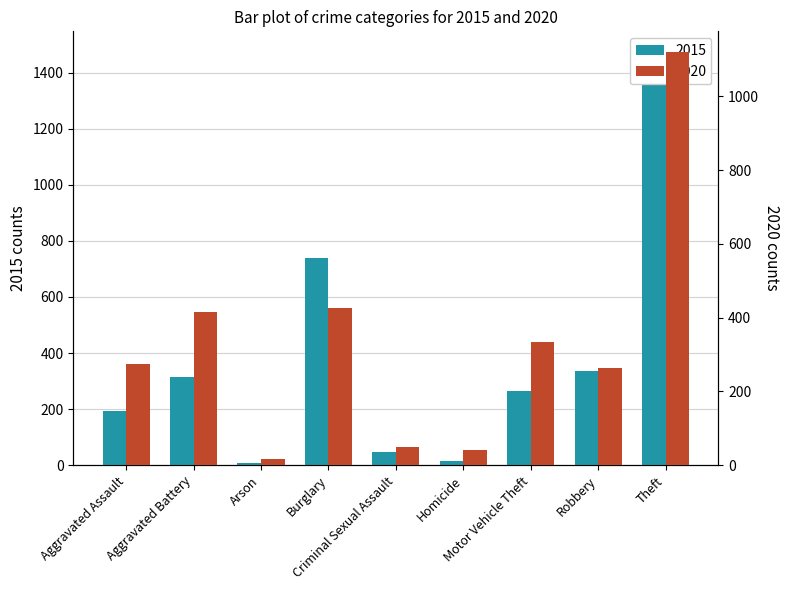

List the series in order of their peak value, highest first.

2015, 2020